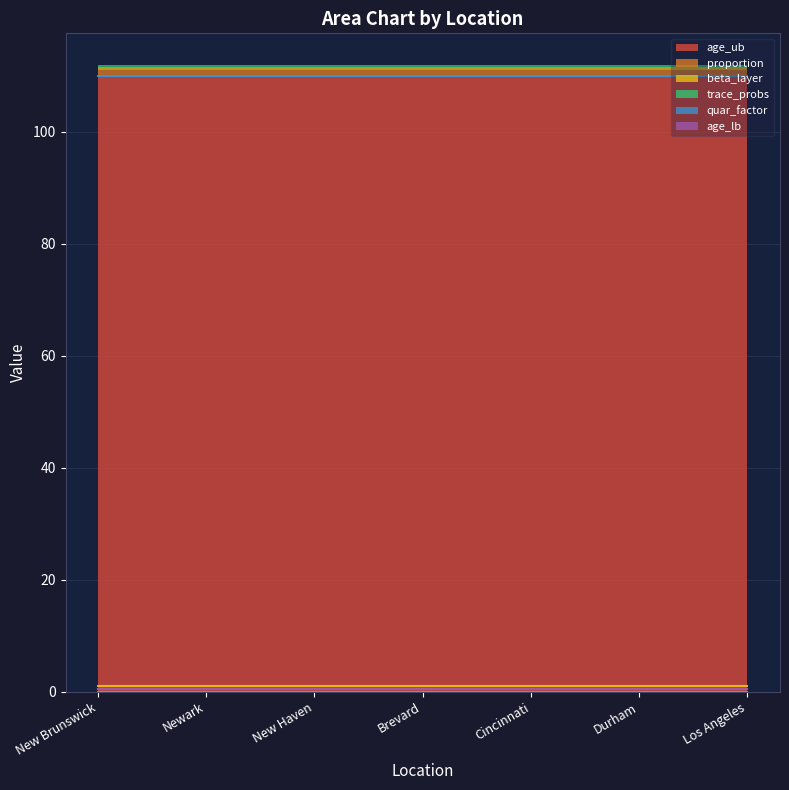

Is it true that proportion equals 1.0 at Durham?

True